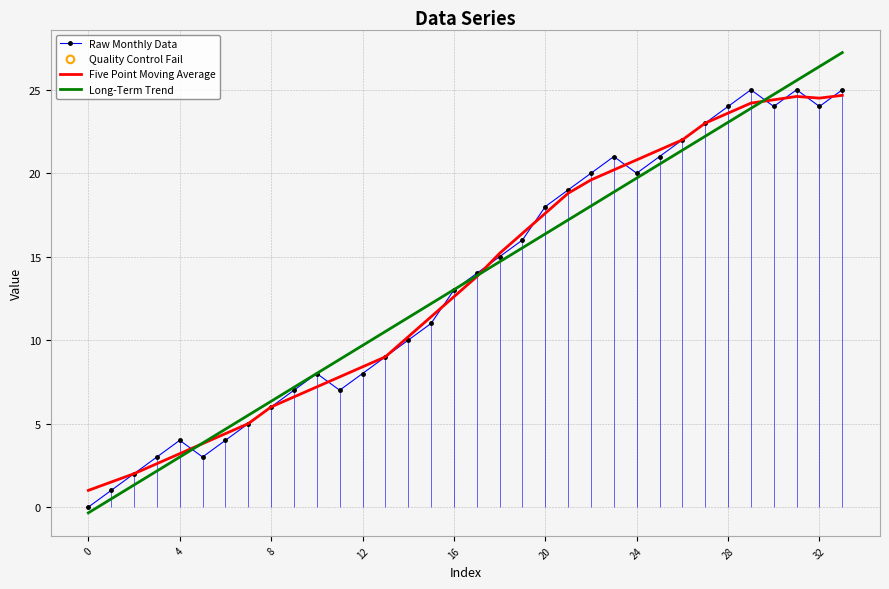

What is the total value across all series at 22?

57.6